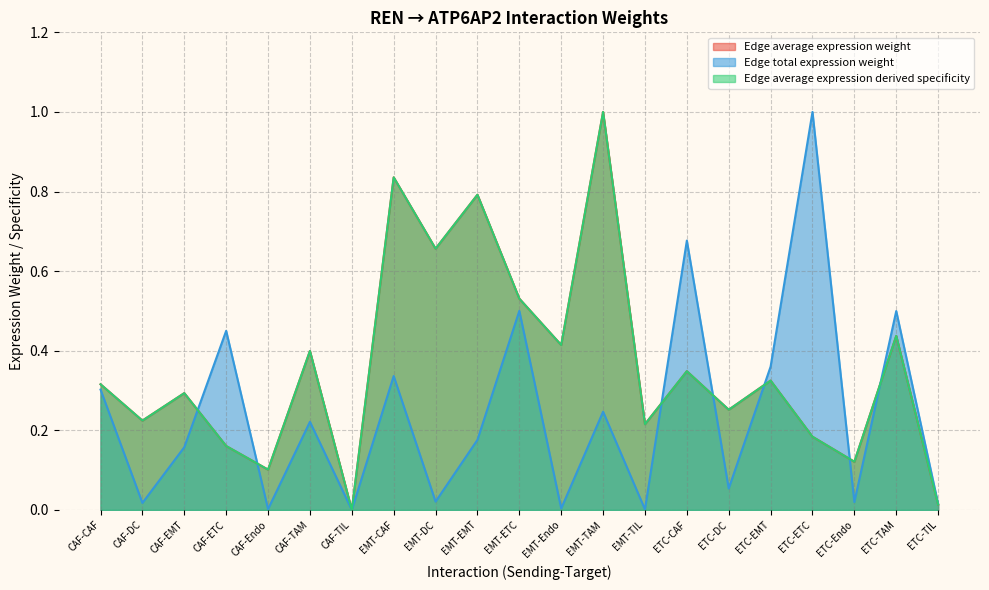

Reading left to right, what are all the values shown in this chart?

Edge average expression weight: CAF-CAF=0.3	CAF-DC=0.2	CAF-EMT=0.3	CAF-ETC=0.2	CAF-Endo=0.1	CAF-TAM=0.4	CAF-TIL=0.0	EMT-CAF=0.8	EMT-DC=0.7	EMT-EMT=0.8	EMT-ETC=0.5	EMT-Endo=0.4	EMT-TAM=1.0	EMT-TIL=0.2	ETC-CAF=0.3	ETC-DC=0.3	ETC-EMT=0.3	ETC-ETC=0.2	ETC-Endo=0.1	ETC-TAM=0.4	ETC-TIL=0.0
Edge total expression weight: CAF-CAF=0.3	CAF-DC=0.0	CAF-EMT=0.2	CAF-ETC=0.5	CAF-Endo=0.0	CAF-TAM=0.2	CAF-TIL=0.0	EMT-CAF=0.3	EMT-DC=0.0	EMT-EMT=0.2	EMT-ETC=0.5	EMT-Endo=0.0	EMT-TAM=0.2	EMT-TIL=0.0	ETC-CAF=0.7	ETC-DC=0.1	ETC-EMT=0.4	ETC-ETC=1.0	ETC-Endo=0.0	ETC-TAM=0.5	ETC-TIL=0.0
Edge average expression derived specificity: CAF-CAF=0.3	CAF-DC=0.2	CAF-EMT=0.3	CAF-ETC=0.2	CAF-Endo=0.1	CAF-TAM=0.4	CAF-TIL=0.0	EMT-CAF=0.8	EMT-DC=0.7	EMT-EMT=0.8	EMT-ETC=0.5	EMT-Endo=0.4	EMT-TAM=1.0	EMT-TIL=0.2	ETC-CAF=0.3	ETC-DC=0.3	ETC-EMT=0.3	ETC-ETC=0.2	ETC-Endo=0.1	ETC-TAM=0.4	ETC-TIL=0.0